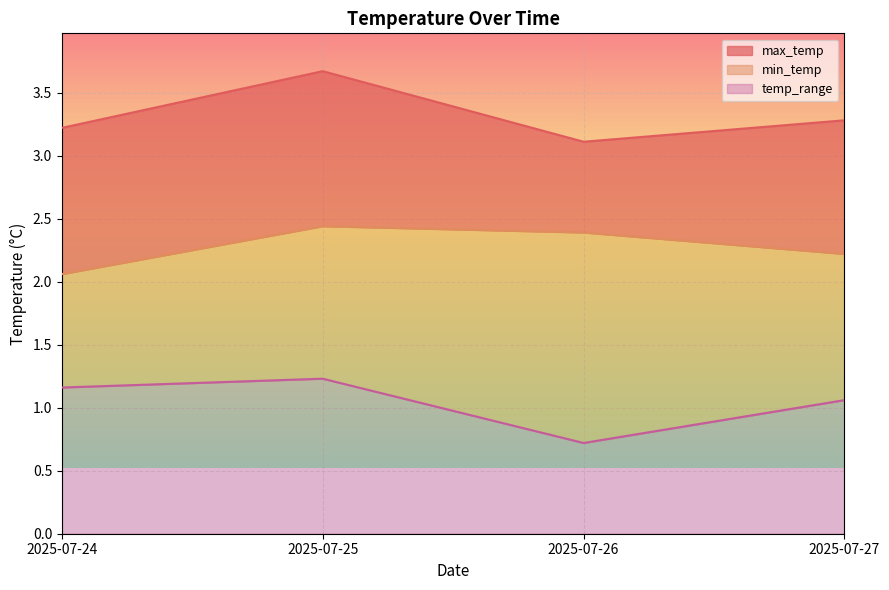

What is the minimum value for min_temp?

2.1